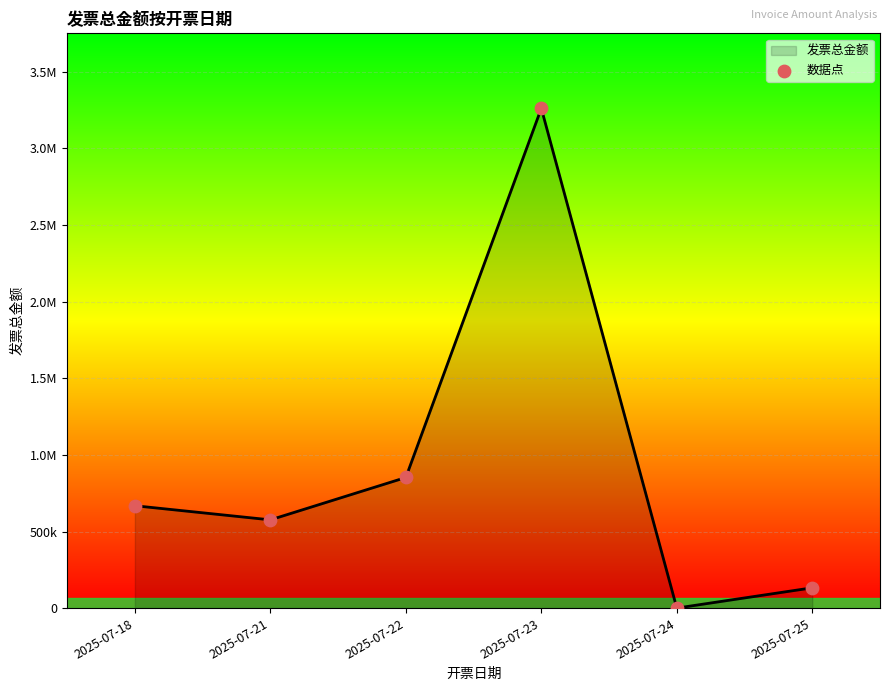

Which series contains the highest Y value?

发票总金额_line